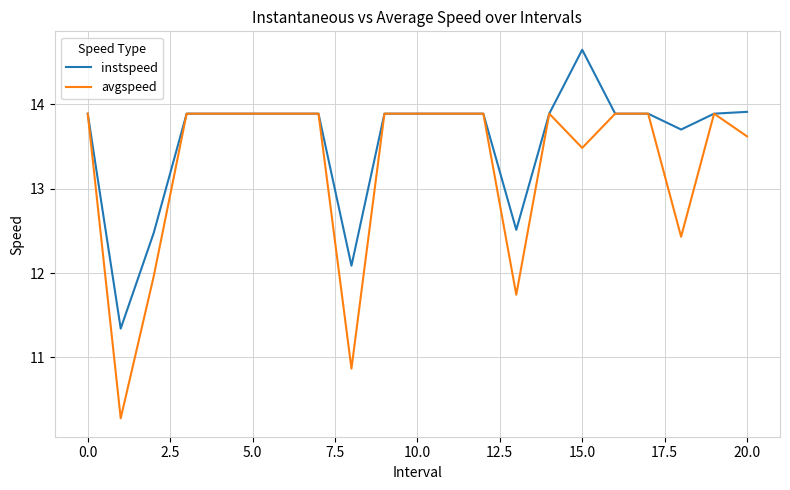

Reading right to left, transcribe all the data shown in this chart.

instspeed: 13.9	13.9	13.7	13.9	13.9	14.6	13.9	12.5	13.9	13.9	13.9	13.9	12.1	13.9	13.9	13.9	13.9	13.9	12.5	11.3	13.9
avgspeed: 13.6	13.9	12.4	13.9	13.9	13.5	13.9	11.7	13.9	13.9	13.9	13.9	10.9	13.9	13.9	13.9	13.9	13.9	12.0	10.3	13.9